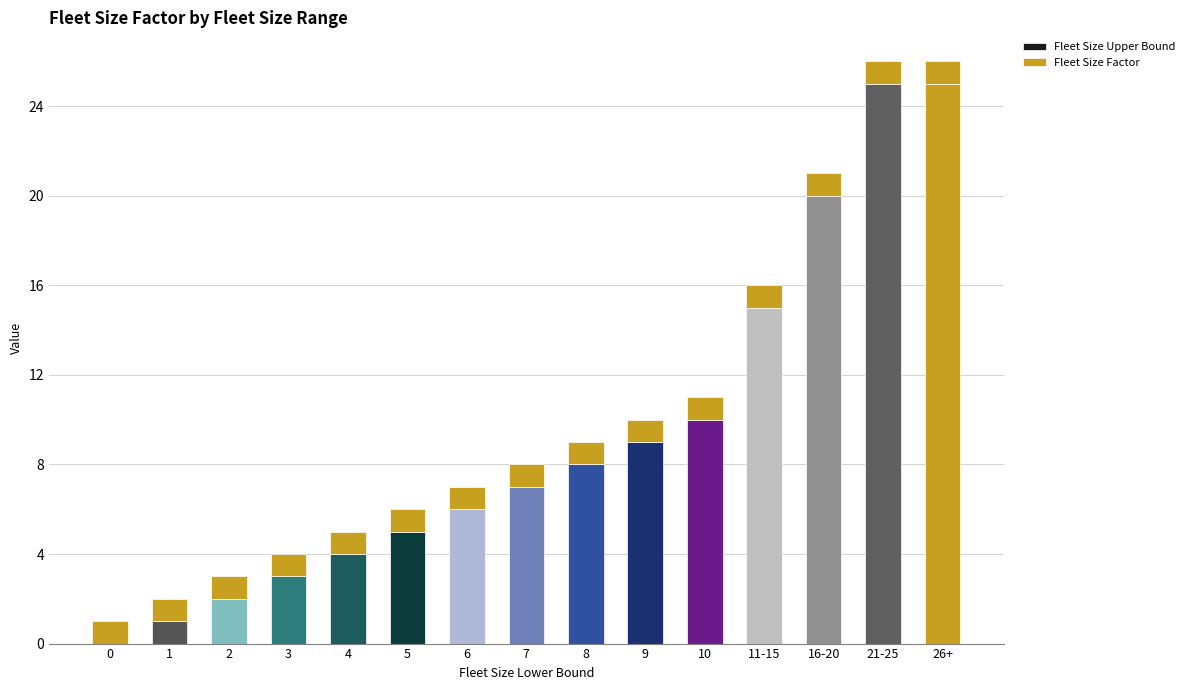

What value does the Fleet Size Upper Bound series have at 6?

6